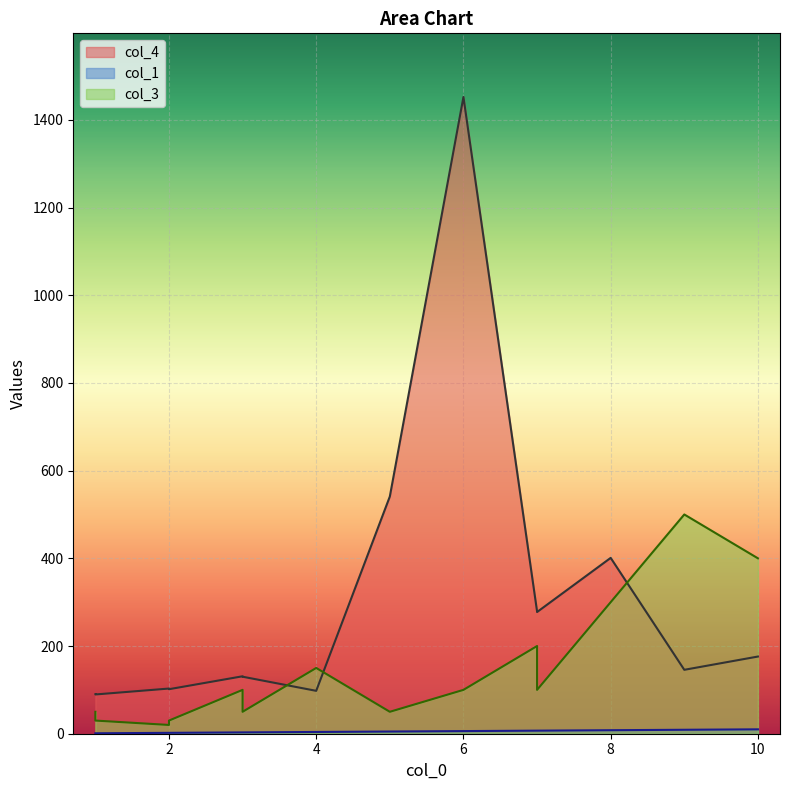

True or false: col_1 and col_3 cross at least once.

False